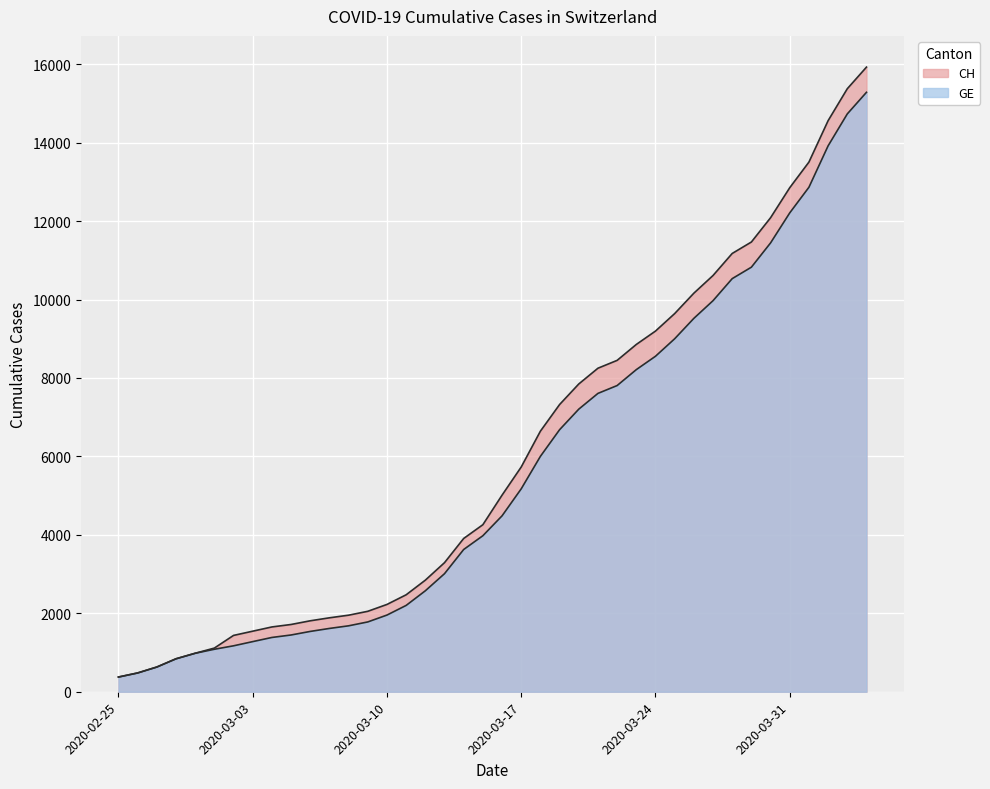

What is the average value of the GE series?

5641